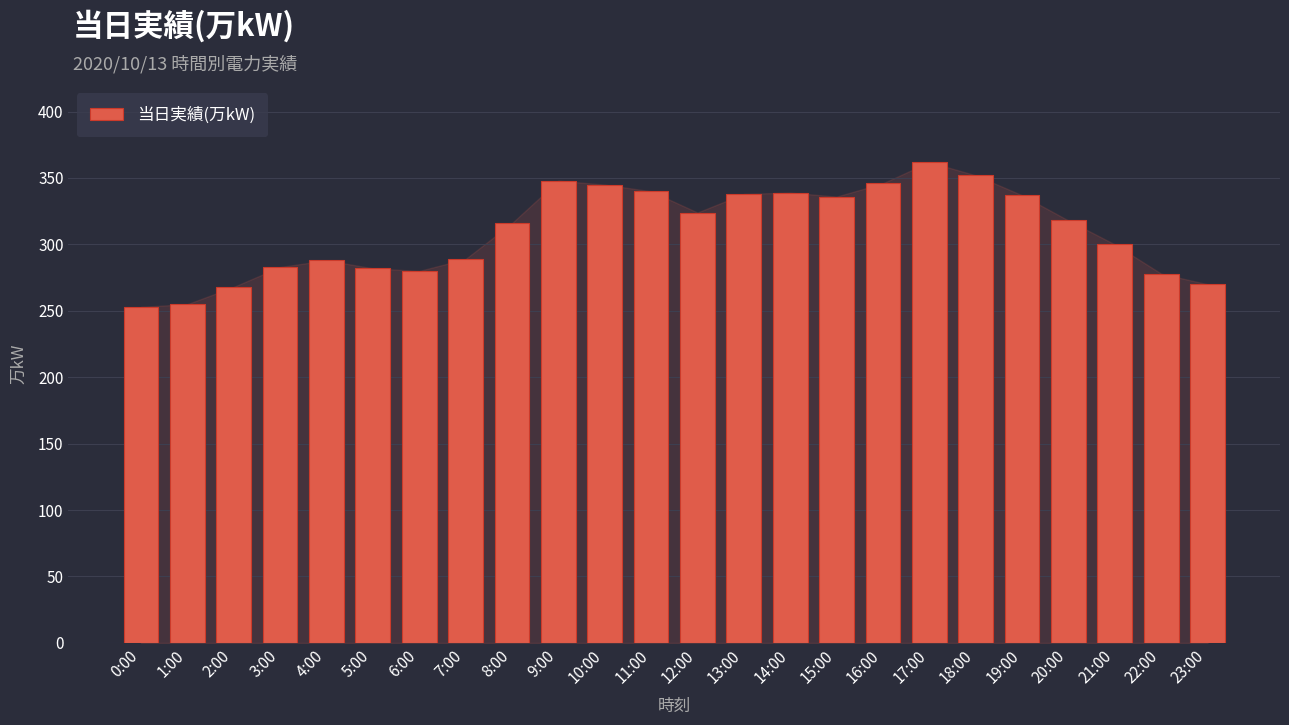

Is it true that the value at 23:00 is 270?

True